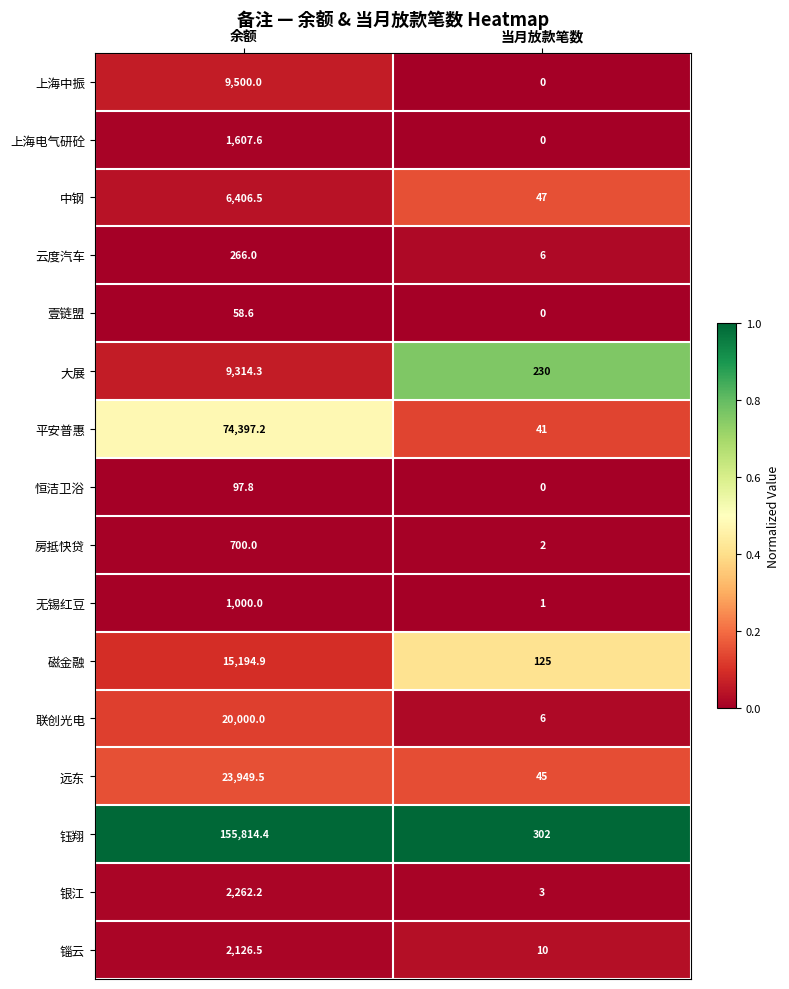

Read the 云度汽车 value at 余额.

266.0